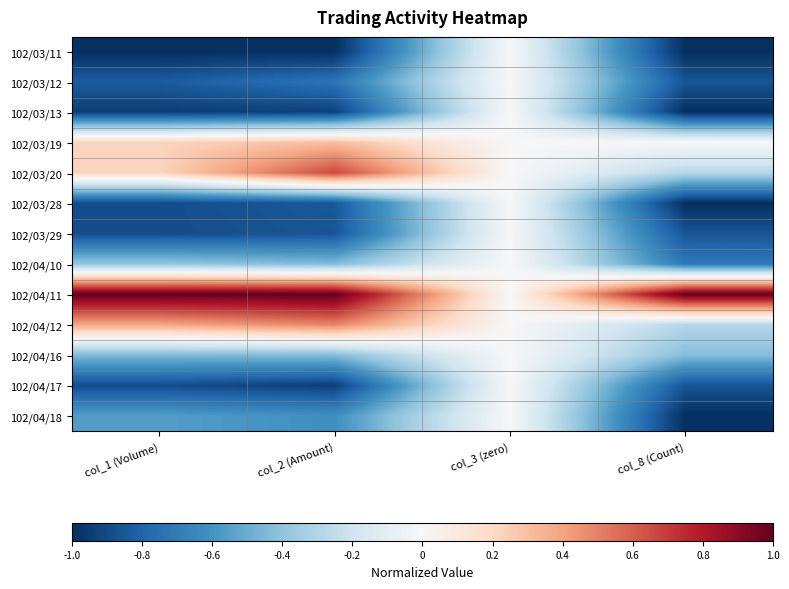

What is the minimum value shown in the chart?

-1.0